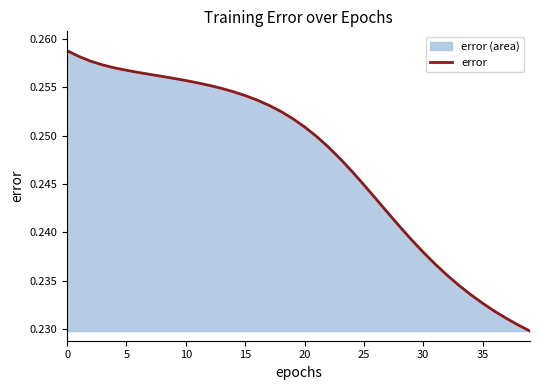

Reading left to right, what are all the values shown in this chart?

0.3	0.3	0.3	0.3	0.3	0.3	0.3	0.3	0.3	0.3	0.3	0.3	0.3	0.3	0.3	0.3	0.3	0.3	0.3	0.3	0.3	0.2	0.2	0.2	0.2	0.2	0.2	0.2	0.2	0.2	0.2	0.2	0.2	0.2	0.2	0.2	0.2	0.2	0.2	0.2